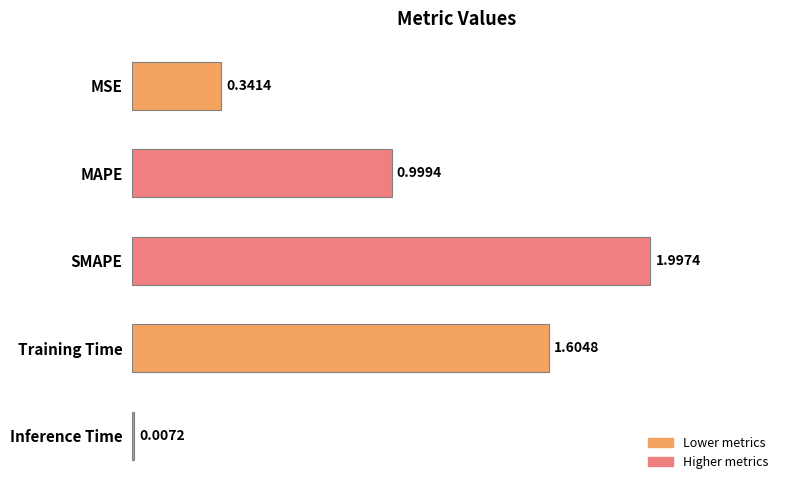

How many categories are shown in the chart?

5